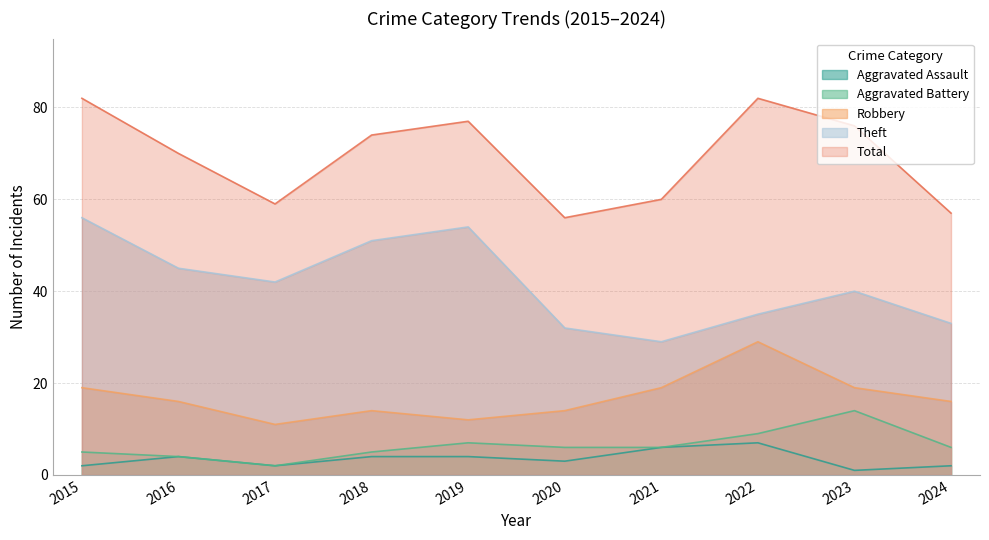

In Robbery, how many points are higher than both neighbors (excluding endpoints)?

2